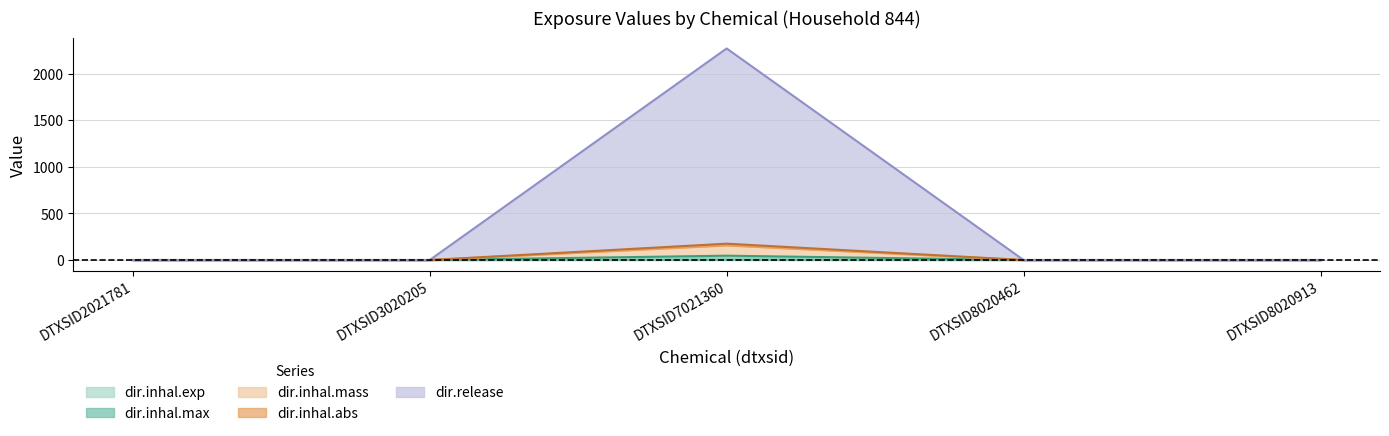

At which category is the sum across all series the highest?

DTXSID7021360